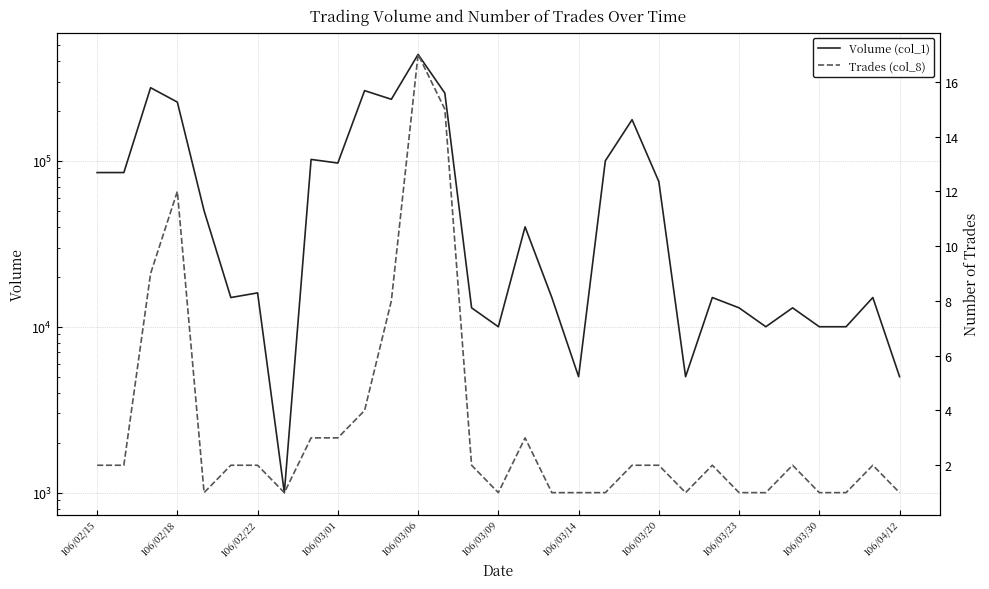

The Volume (col_1) series shows 256000 at 13. True or false?

True